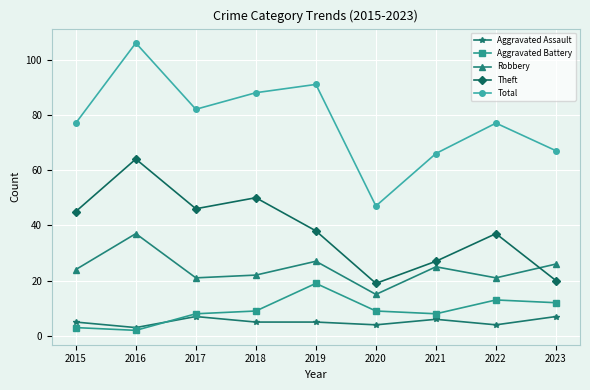

Which category has the lowest value in the Robbery series?

2020